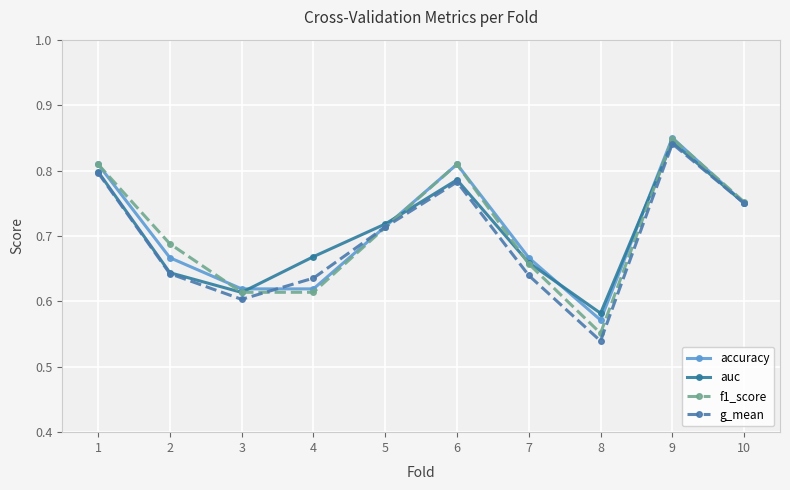

How many interior local peaks does the accuracy series have?

2